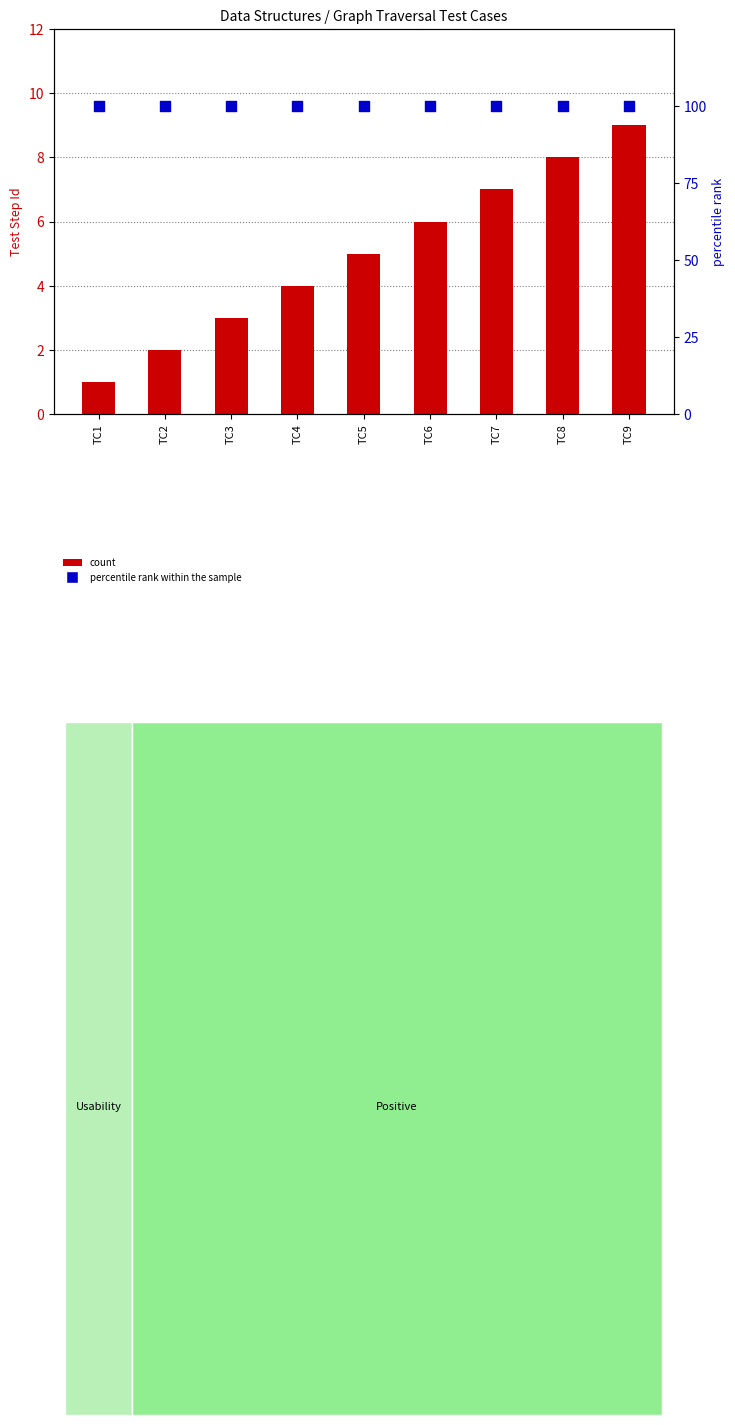

Which series has the largest total across all categories?

percentile rank within the sample